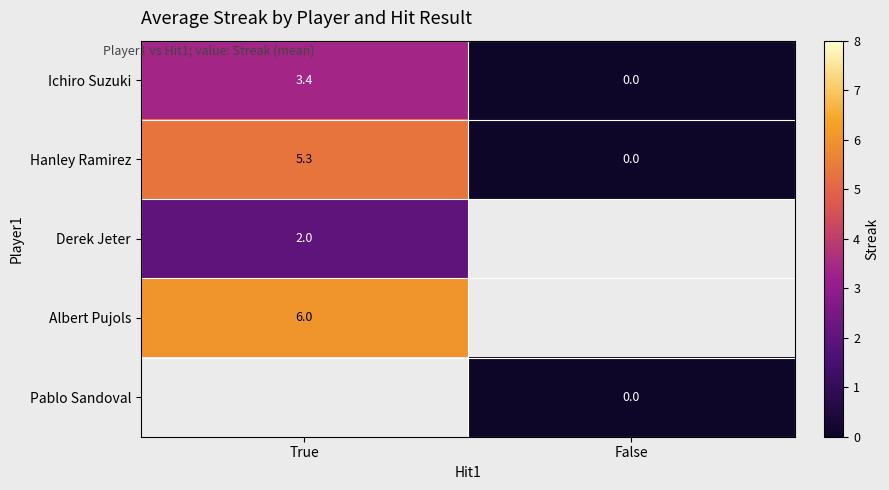

At how many categories does at least one series exceed 1?

1